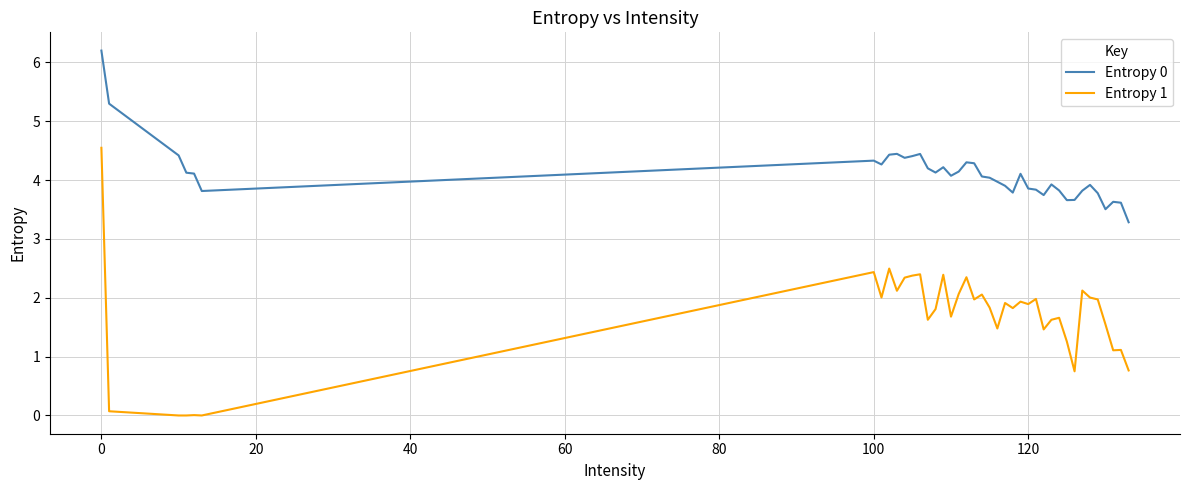

True or false: Entropy 1 and Entropy 0 cross at least once.

False